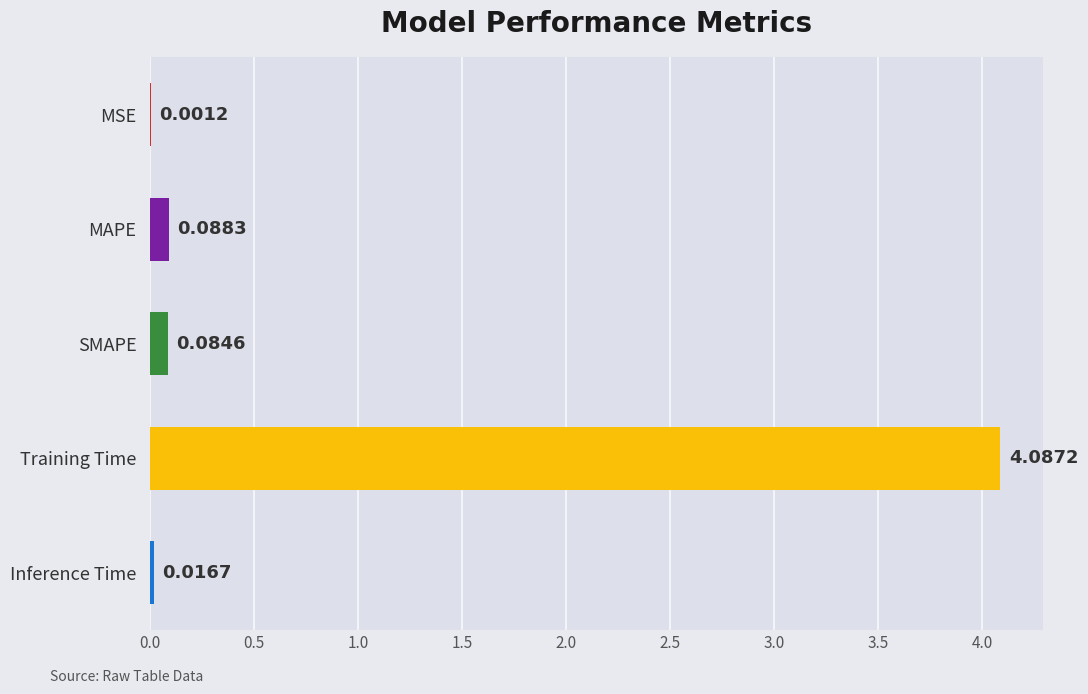

What is the sum of the values at Training Time and MAPE?

4.2